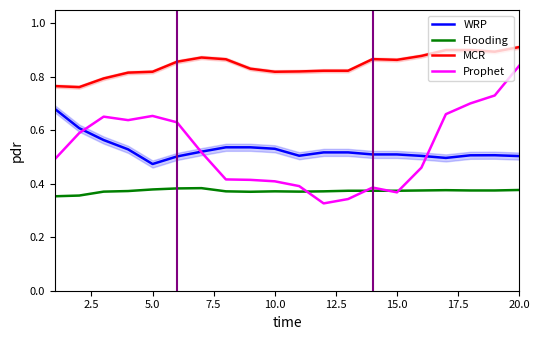

True or false: Prophet and MCR intersect in this chart.

False